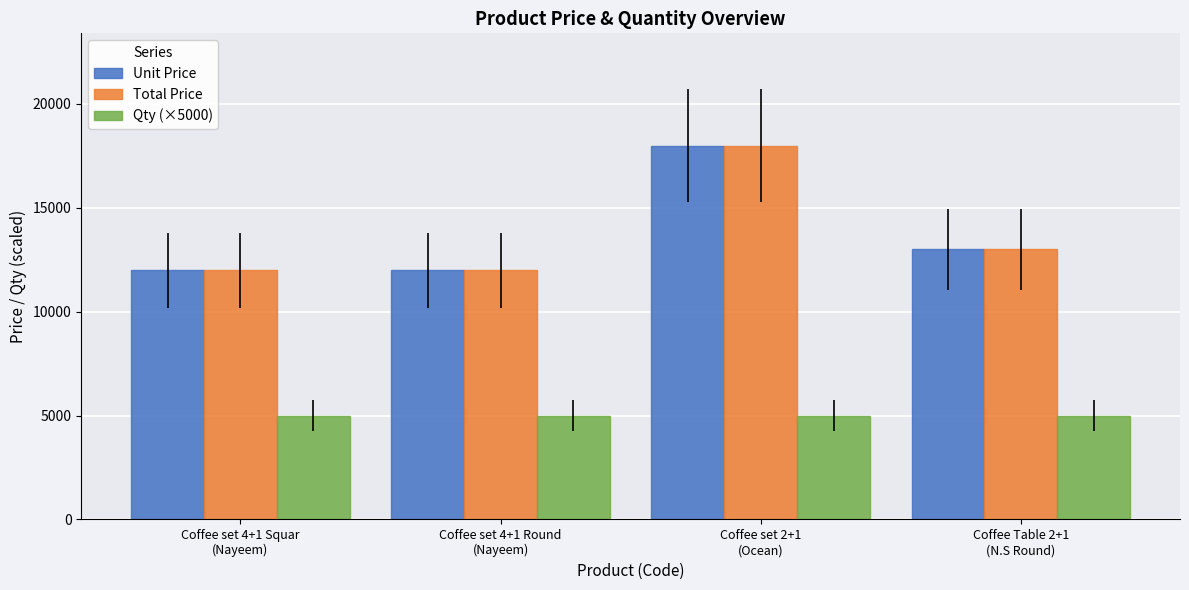

How many Unit Price values are between 12000 and 18000?

4